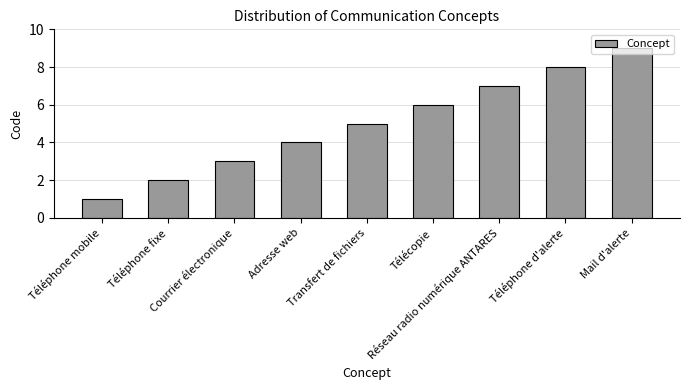

What is the greatest value displayed?

9